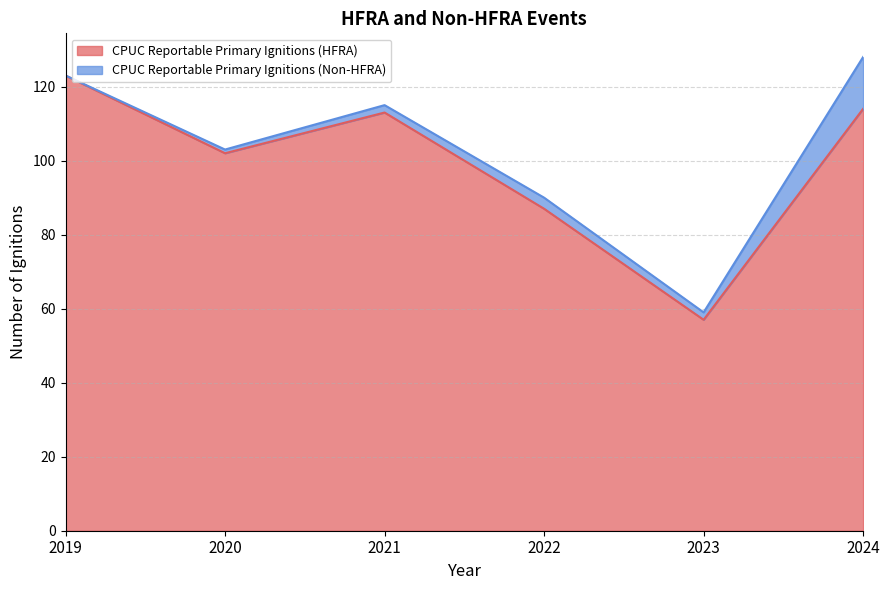

Which category has the highest value in the CPUC Reportable Primary Ignitions (HFRA) series?

2019